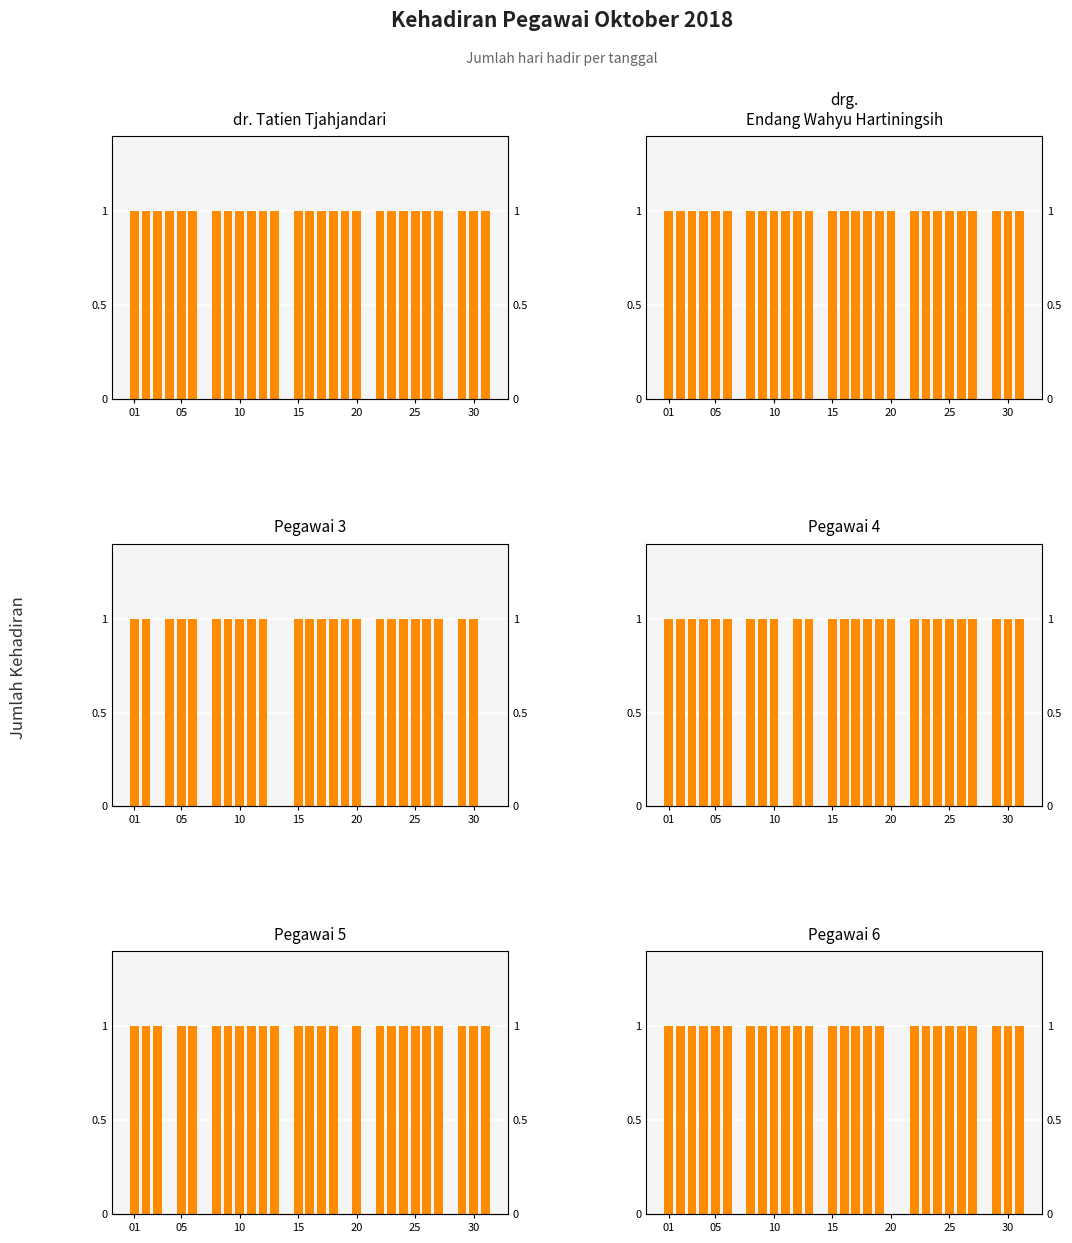

What is the difference between the highest and lowest values at 20?

1